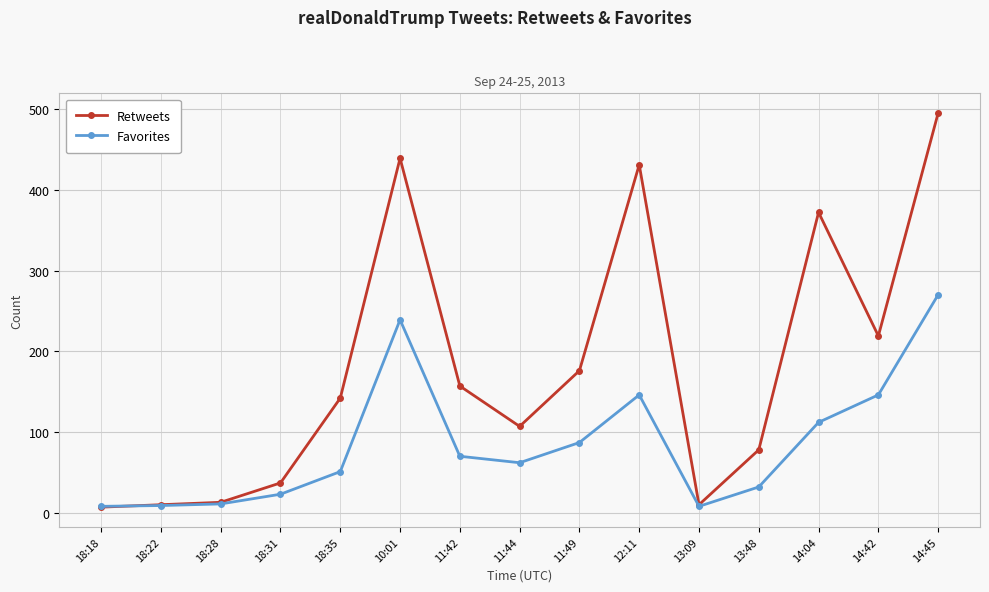

List the series in order of their peak value, lowest first.

Favorites, Retweets